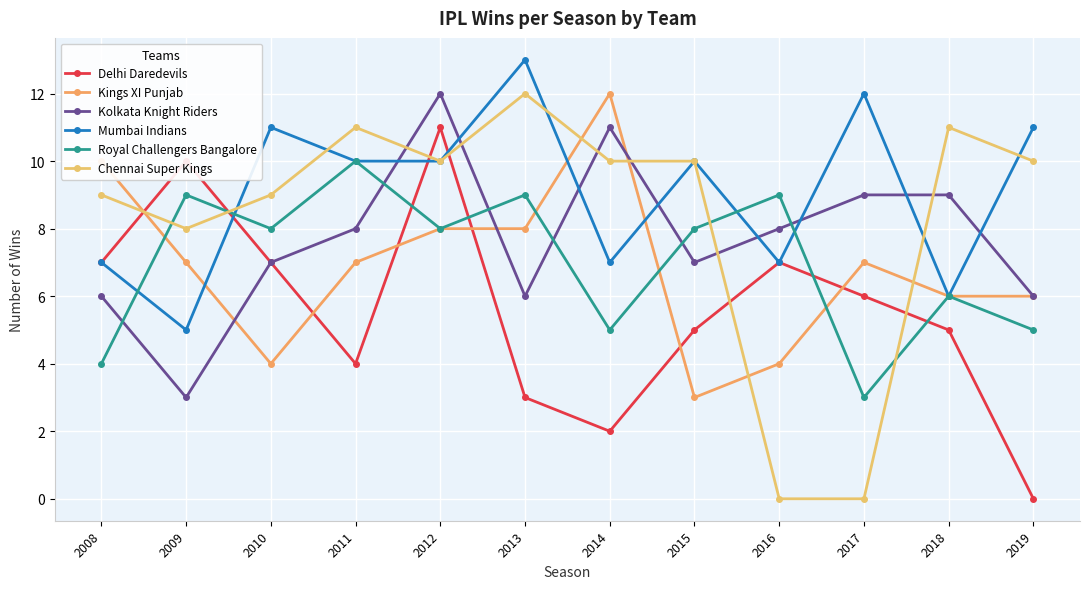

The value of Chennai Super Kings at 2008 is 16. True or false?

False